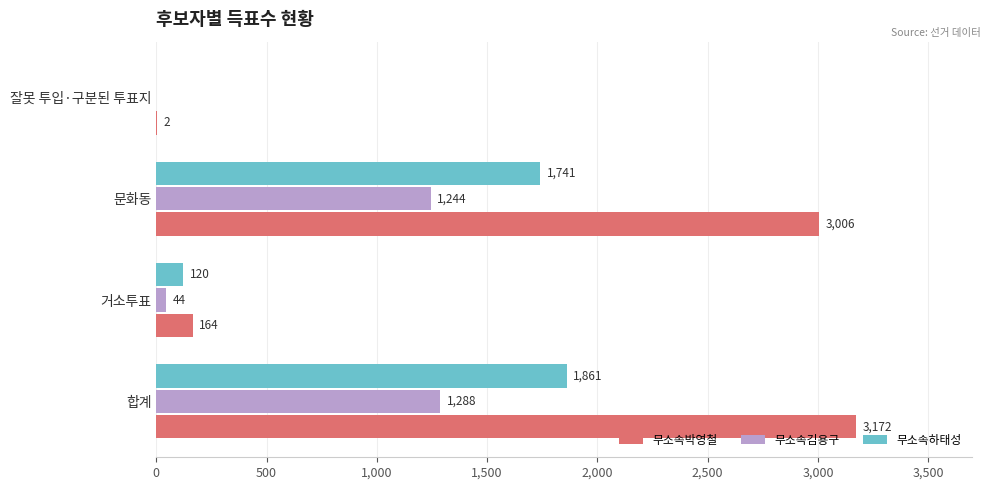

What is the sum of the 무소속하태성 values at 문화동 and 합계?

3602